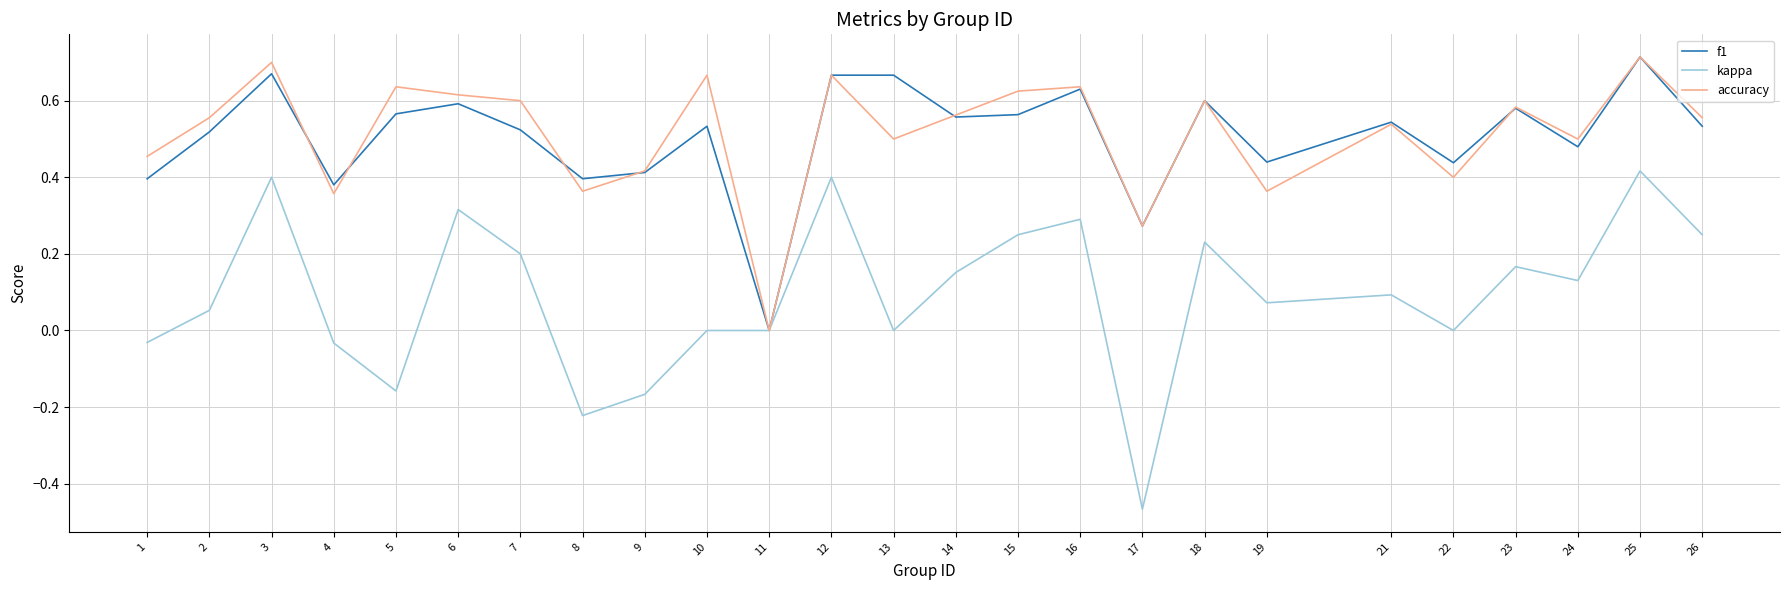

At which label does f1 reach its peak?

25